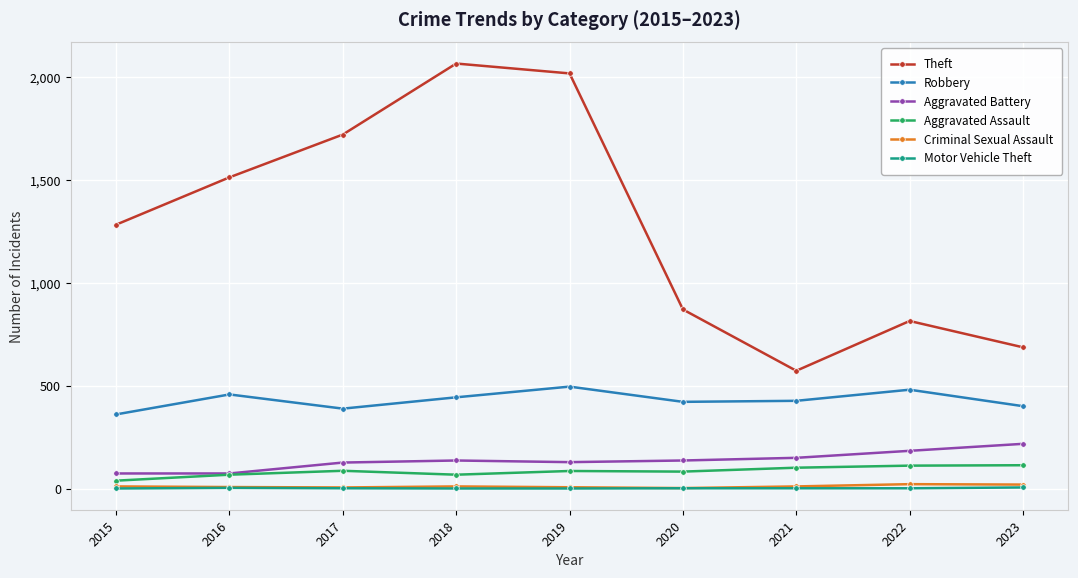

True or false: Aggravated Battery and Theft intersect in this chart.

False